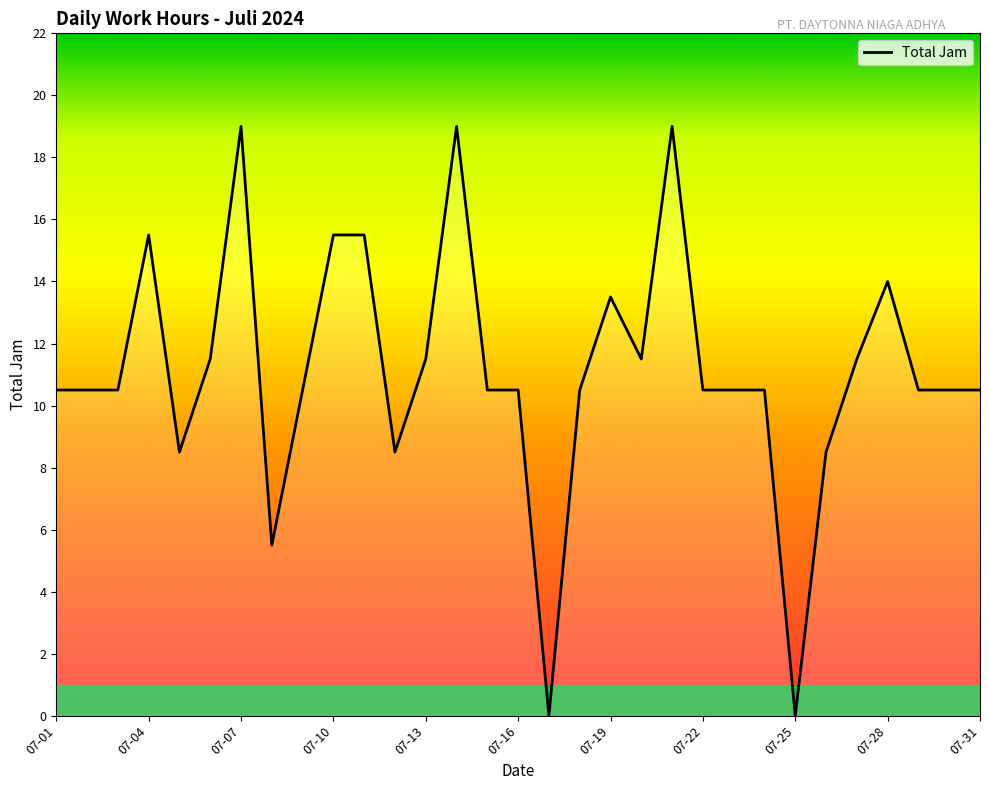

What is the average value?

11.1